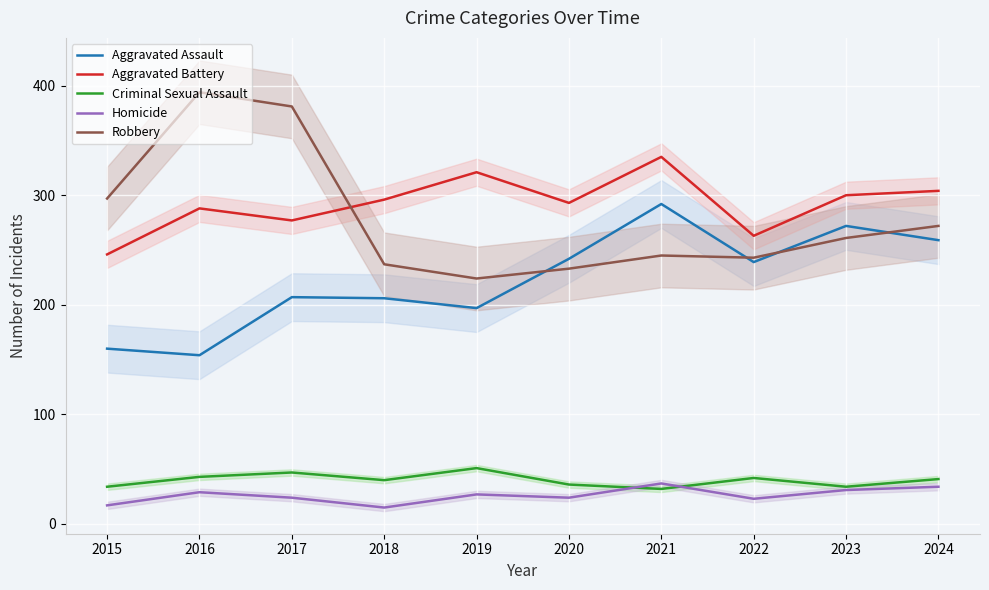

What is the spread (max minus min) of values at 2015?

280